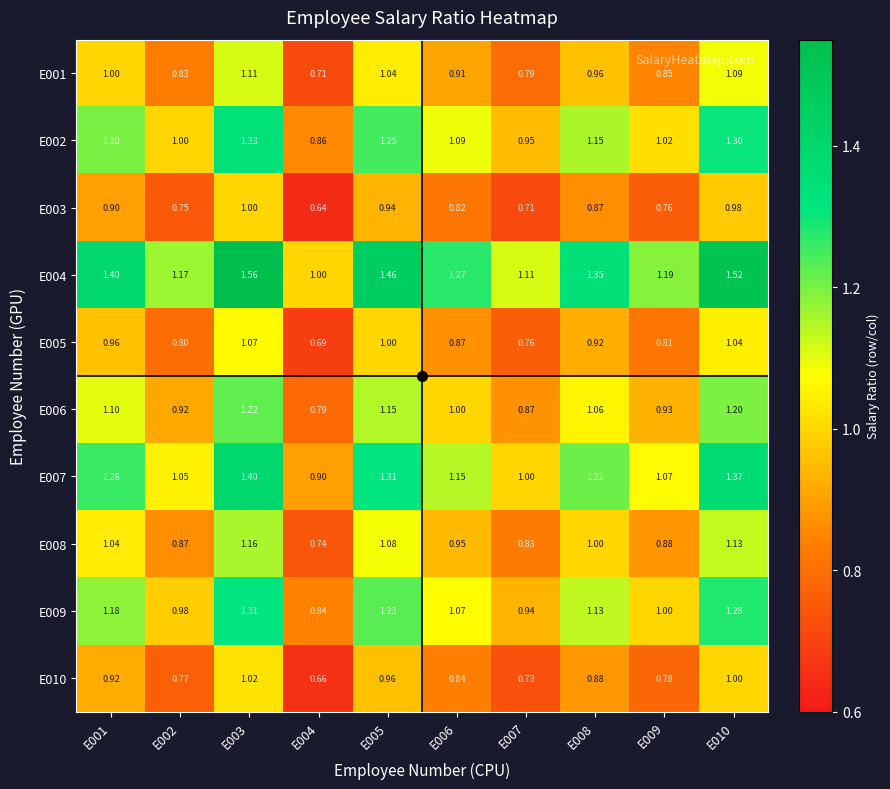

How many distinct data groups are displayed?

10